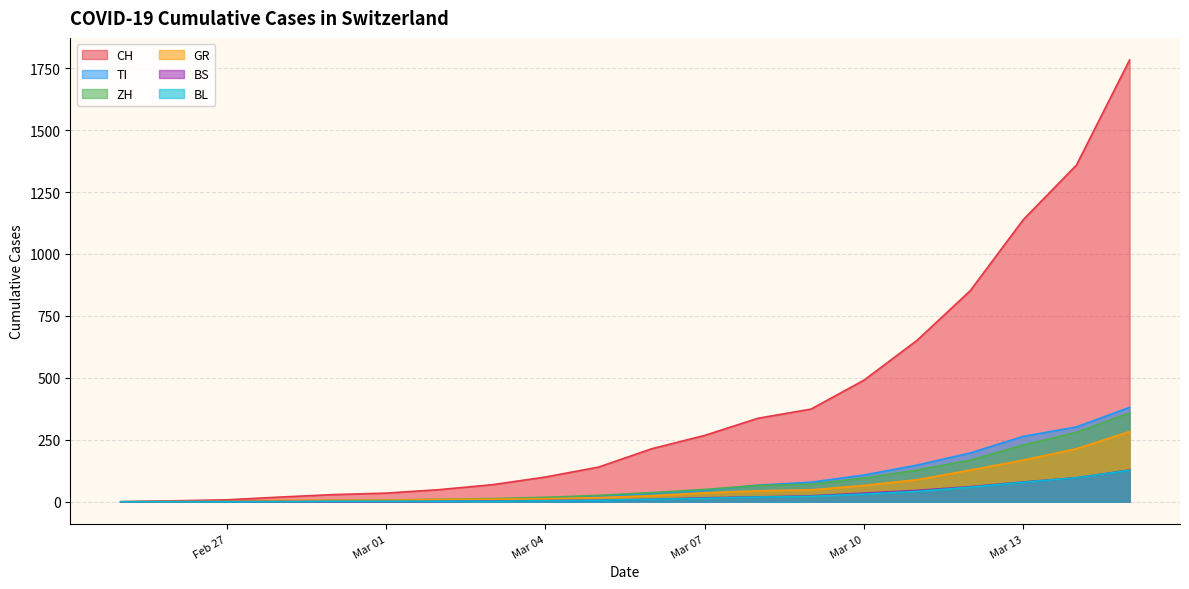

What is the sum of the BL values at 2020-03-03 and 2020-02-29?

4